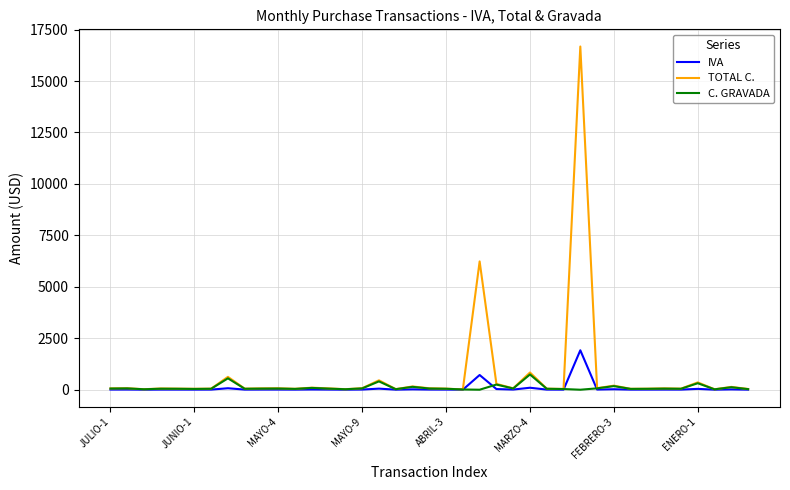

What is the average value of the IVA series?

80.9